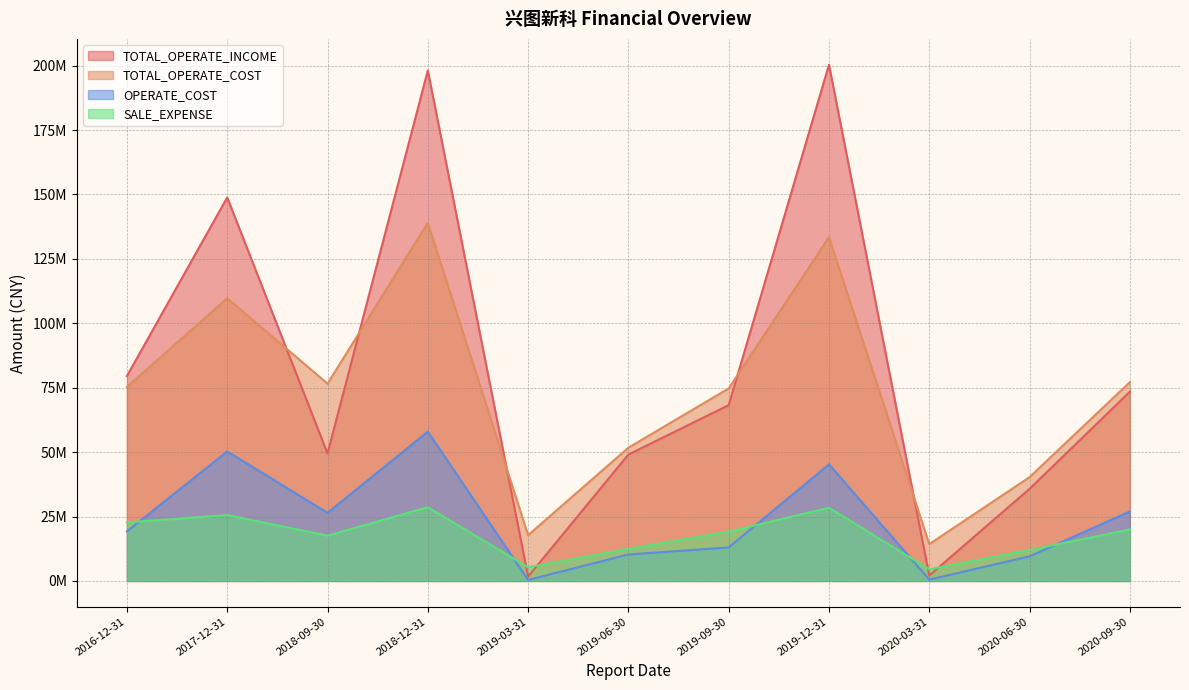

What is the label of the 1st point from the left?

2016-12-31